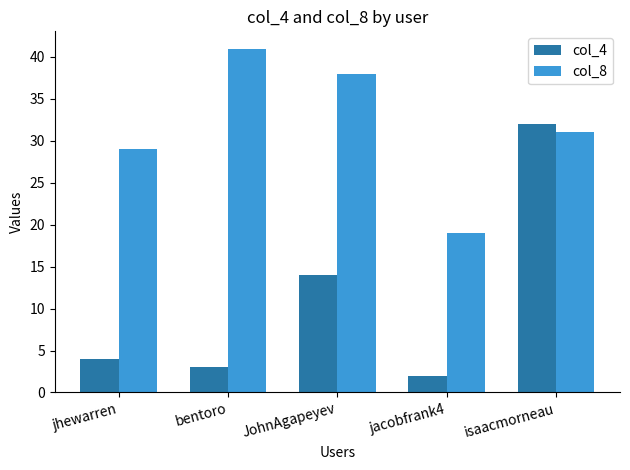

Reading left to right, extract all data points from this chart.

col_4: jhewarren=4	bentoro=3	JohnAgapeyev=14	jacobfrank4=2	isaacmorneau=32
col_8: jhewarren=29	bentoro=41	JohnAgapeyev=38	jacobfrank4=19	isaacmorneau=31